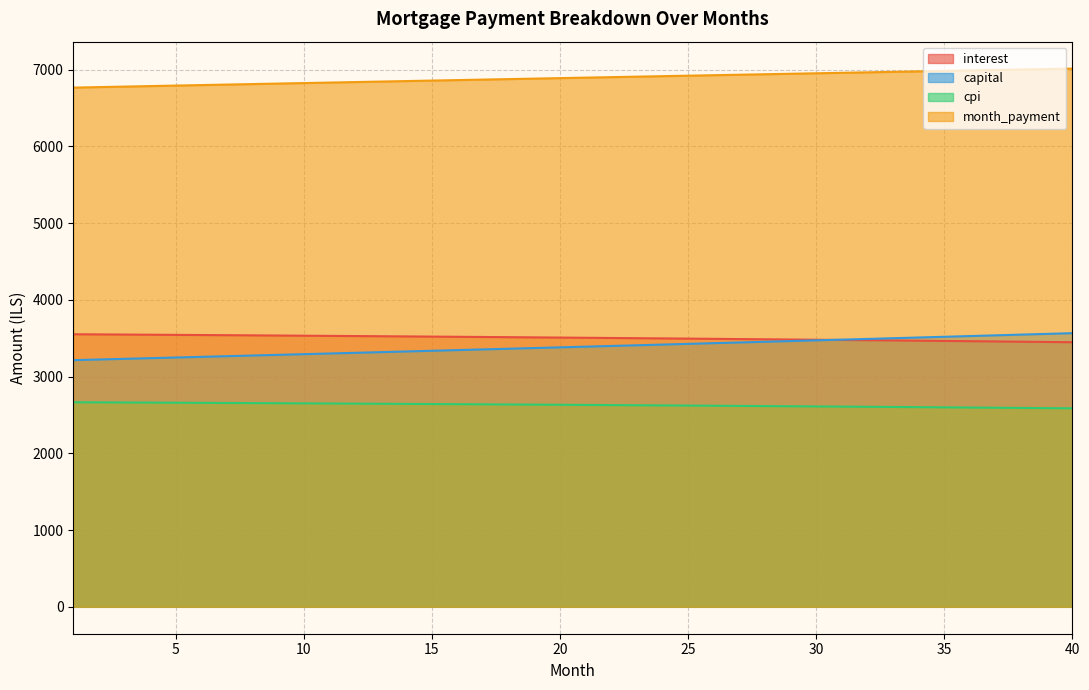

Is it true that cpi equals 2601.2 at 34?

True